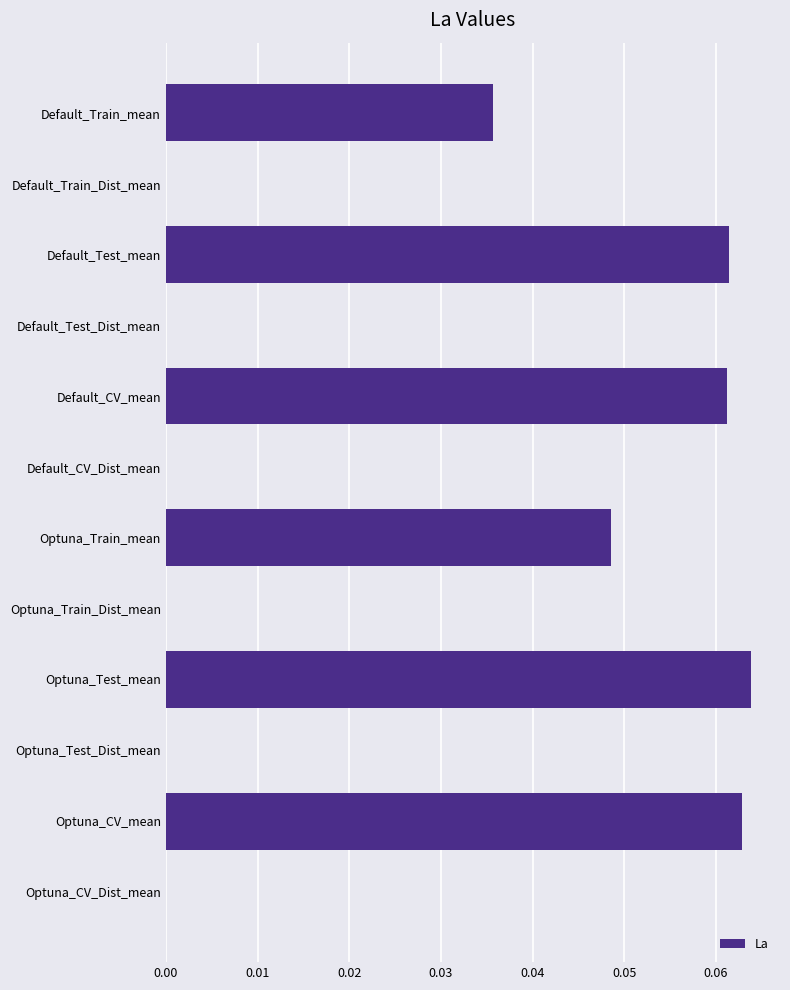

What is the sum of all values?

0.3